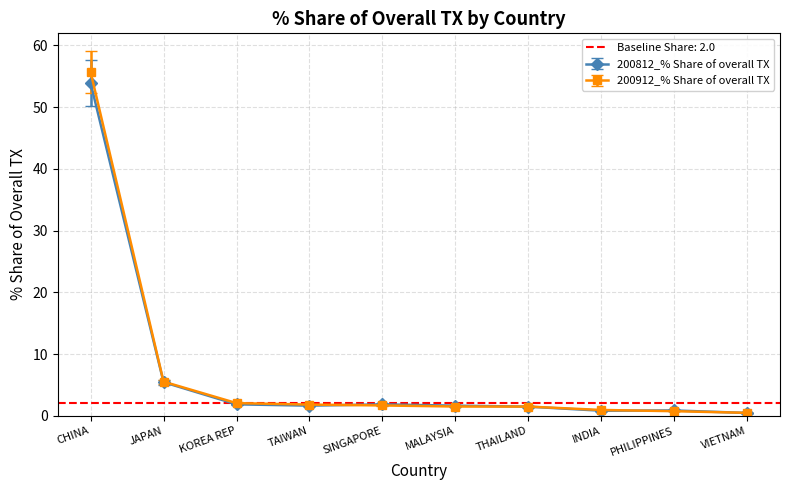

After their last crossing, which series has the higher values: 200812_% Share of overall TX or 200912_% Share of overall TX?

200912_% Share of overall TX